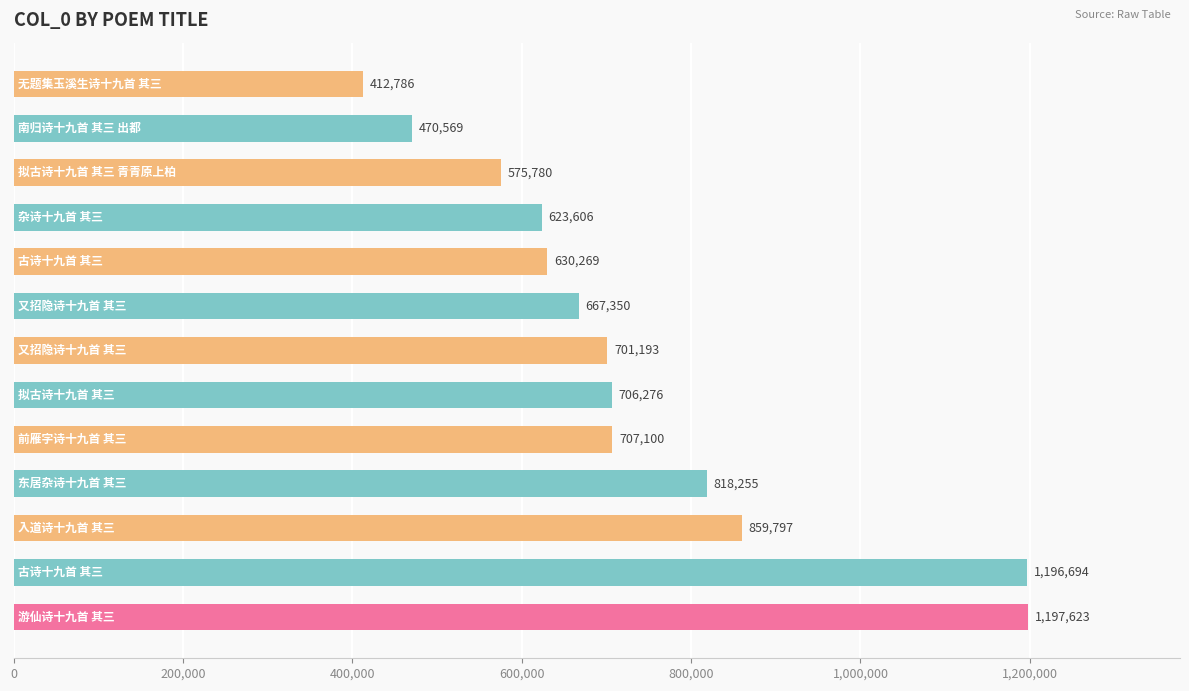

Reading bottom to top, extract all data points from this chart.

1197623	1196694	859797	818255	707100	706276	701193	667350	630269	623606	575780	470569	412786